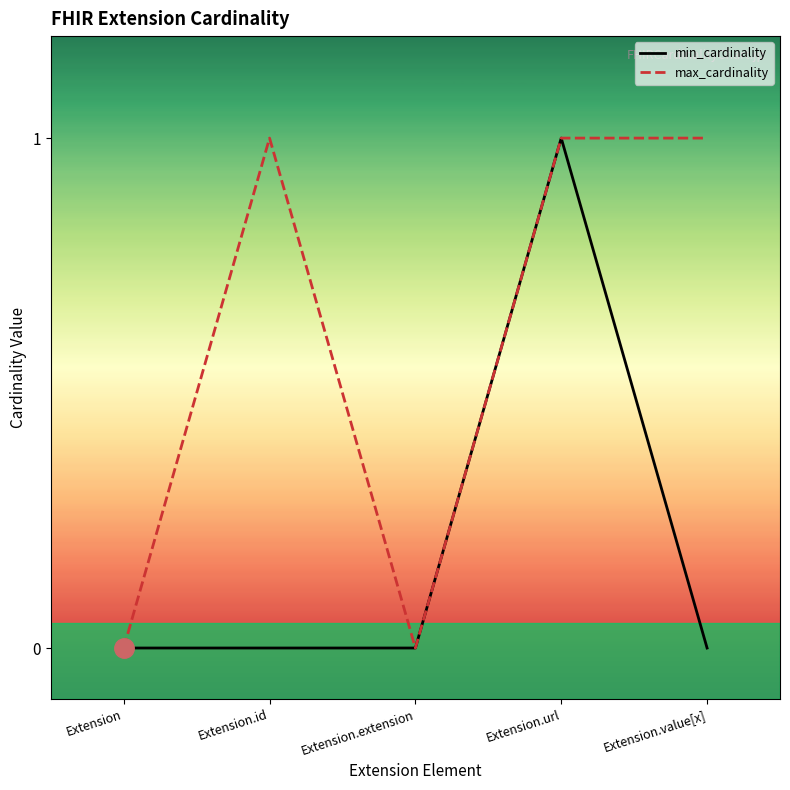

The value of min_cardinality at Extension.url is 2. True or false?

False